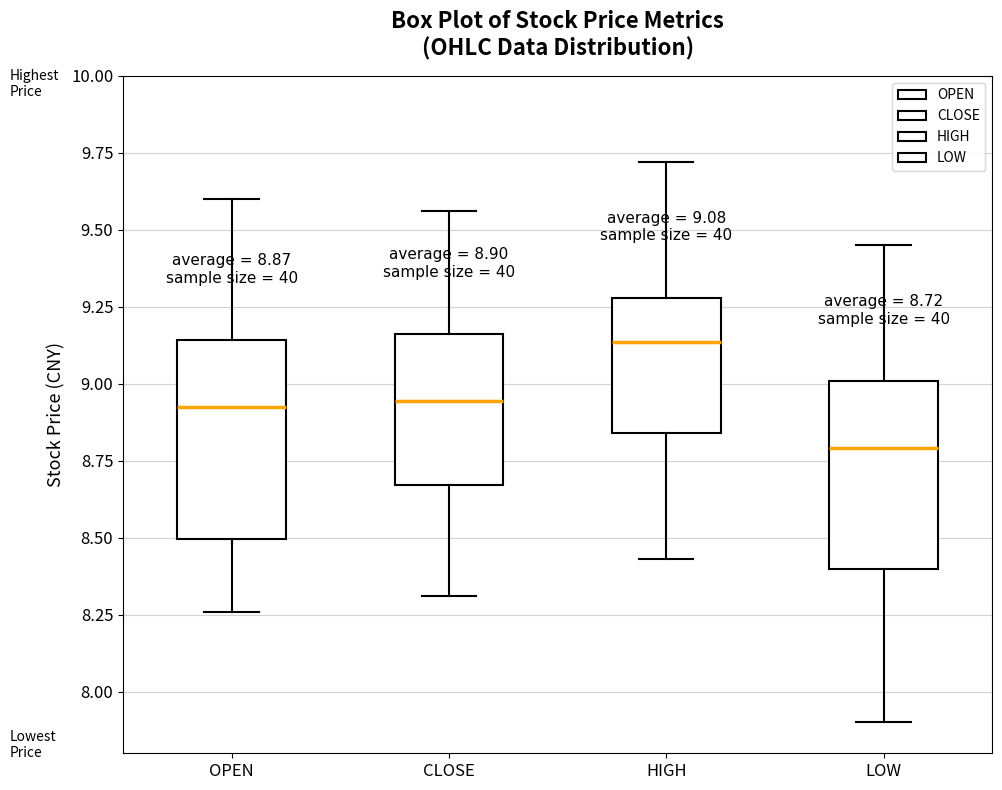

Which box has the lowest median line?

LOW